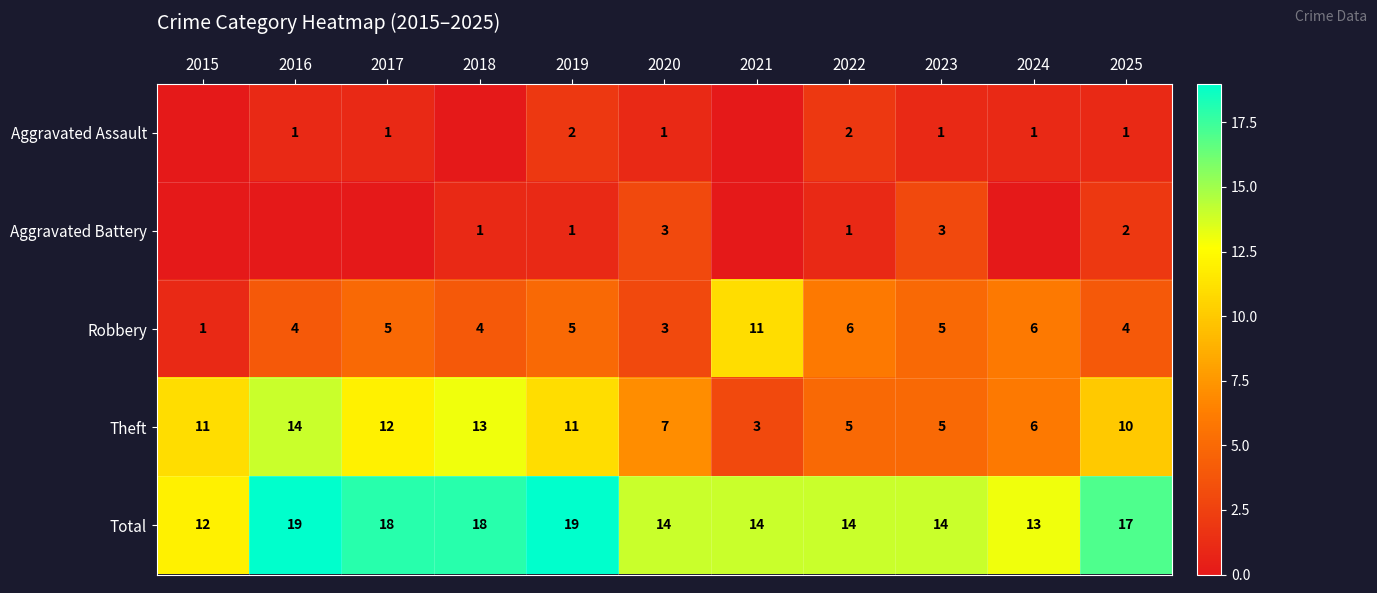

What is the difference between the Robbery values at 2020 and 2021?

8